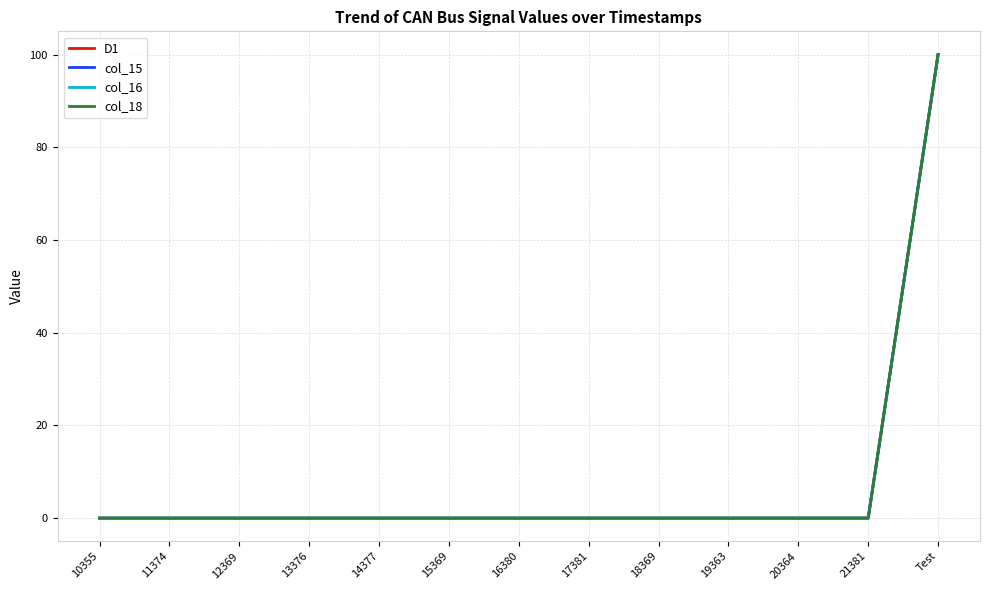

Is this an area chart (filled region under the line)?

No